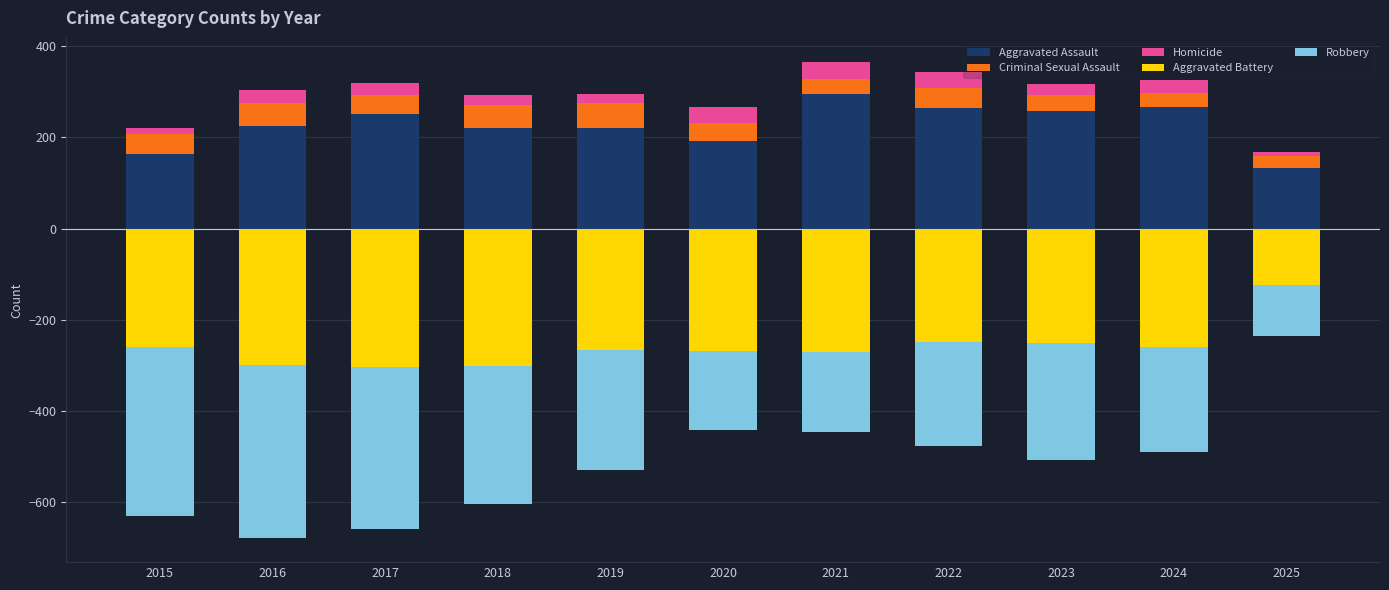

What is the value of the Robbery bar at the 5th from the left?

-263